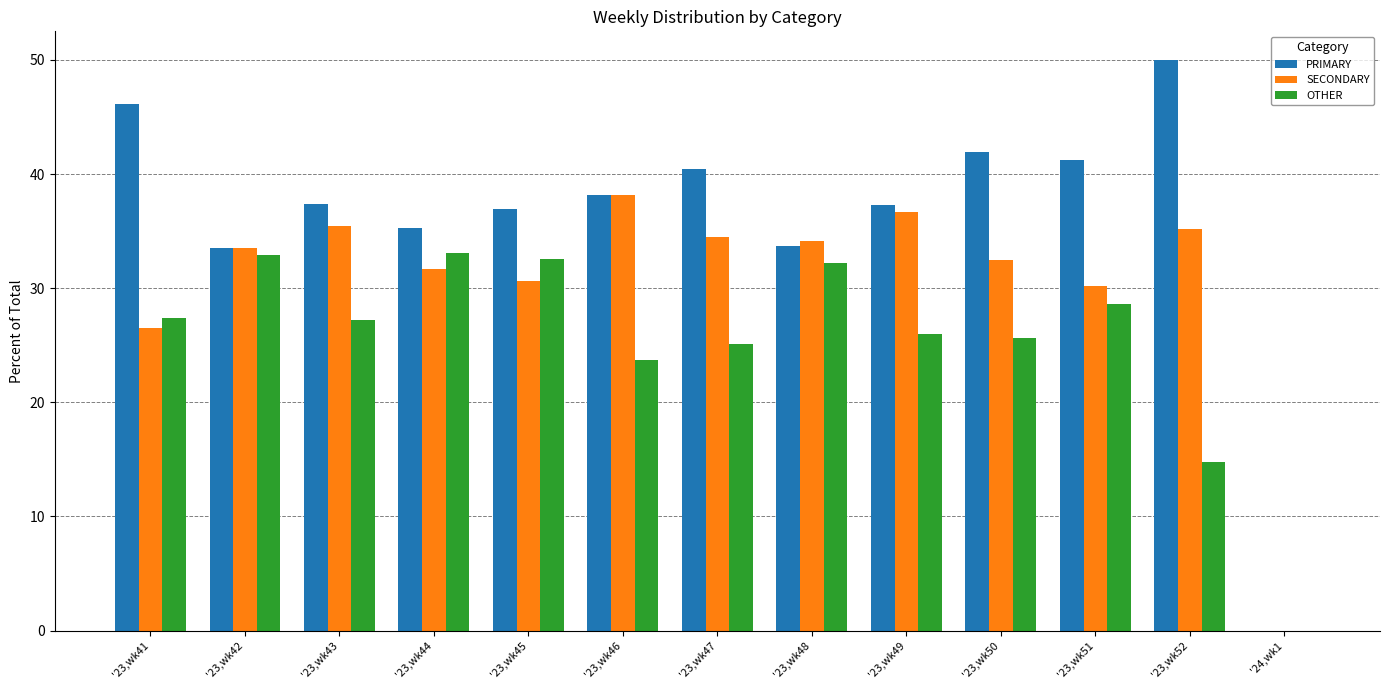

Is it true that OTHER equals 43.1 at '23,wk45?

False